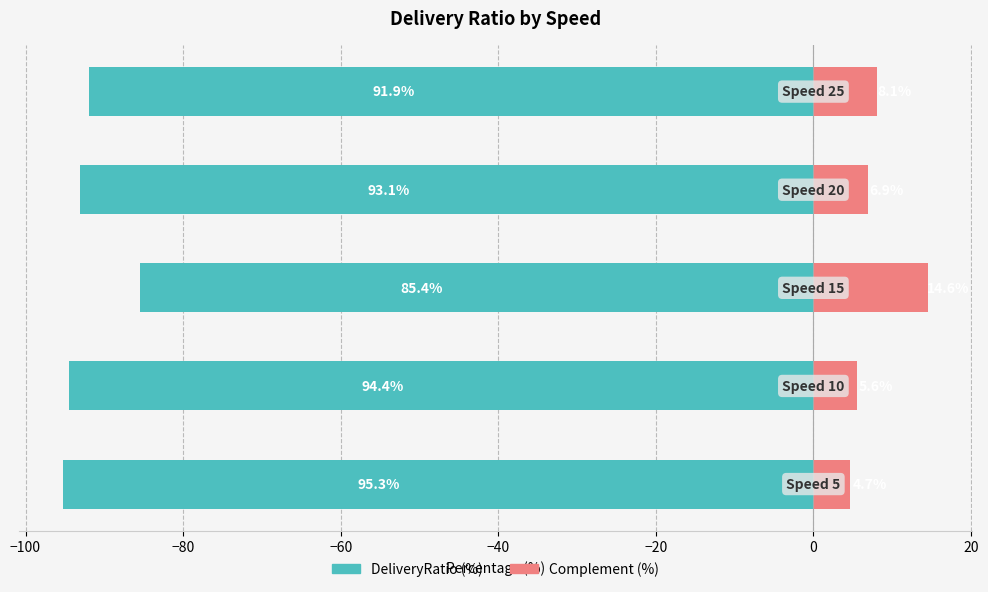

What is the minimum value for Delivery Ratio Complement?

4.7